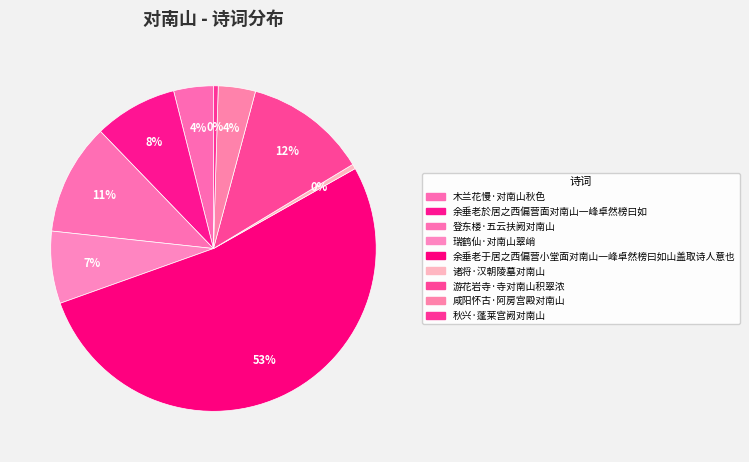

To the nearest percent, what is the combined percentage of 瑞鹤仙·对南山翠峭 and 诸将·汉朝陵墓对南山?

8%